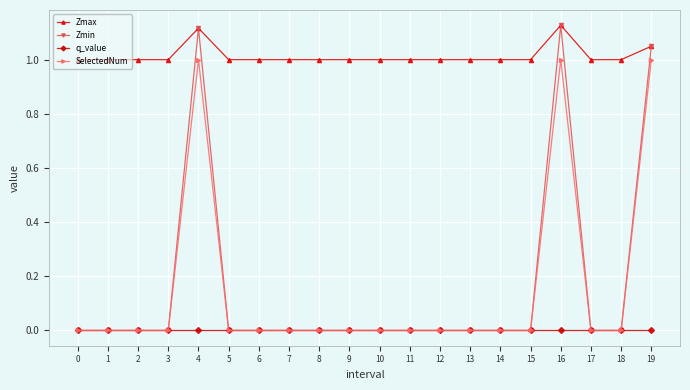

True or false: SelectedNum and Zmax cross at least once.

False